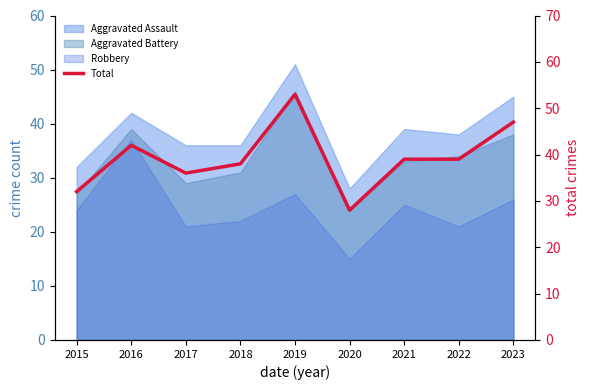

Reading right to left, extract all data points from this chart.

2023=47	2022=39	2021=39	2020=28	2019=53	2018=38	2017=36	2016=42	2015=32